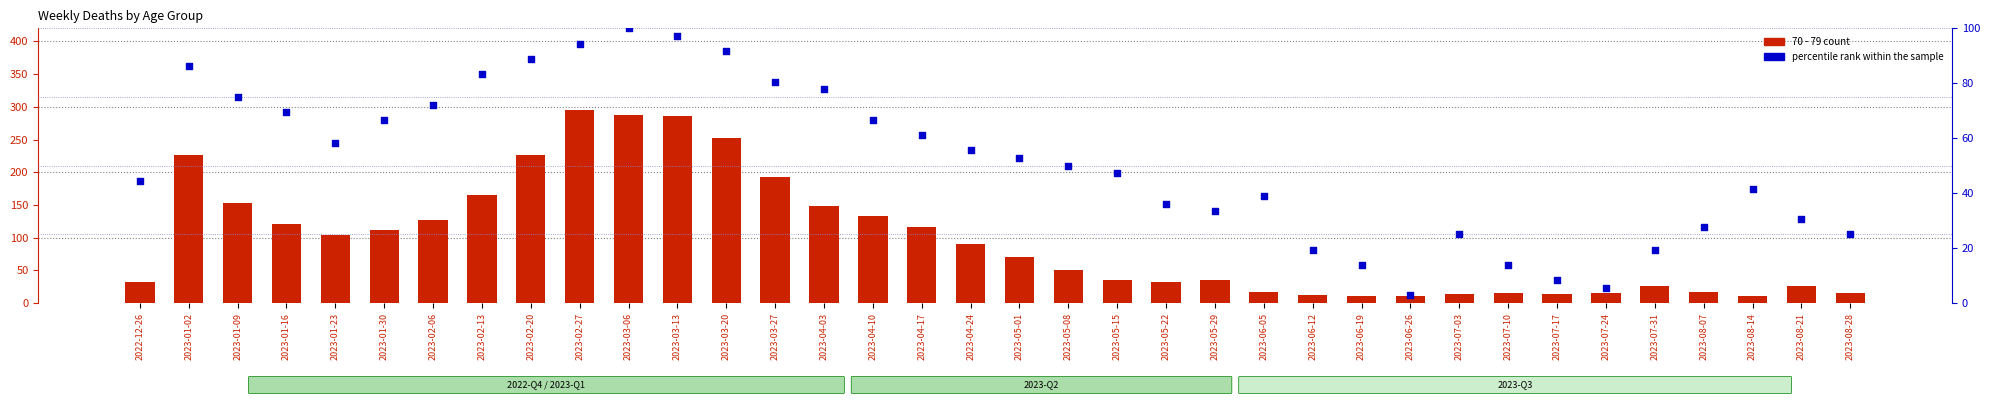

Is the value of percentile rank within the sample at 2023-07-31 greater than the value of 70 - 79 count at 2023-04-10?

No